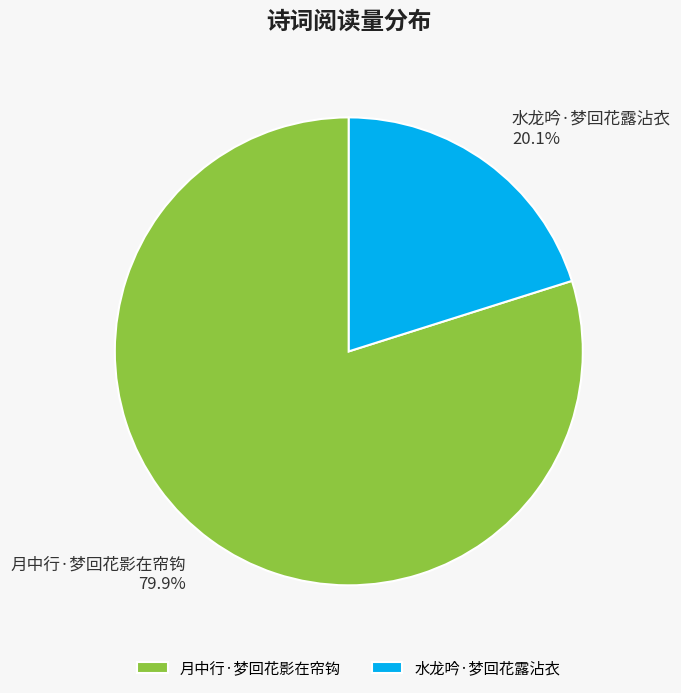

To the nearest percent, what is the difference between the largest and smallest slice percentages?

60%